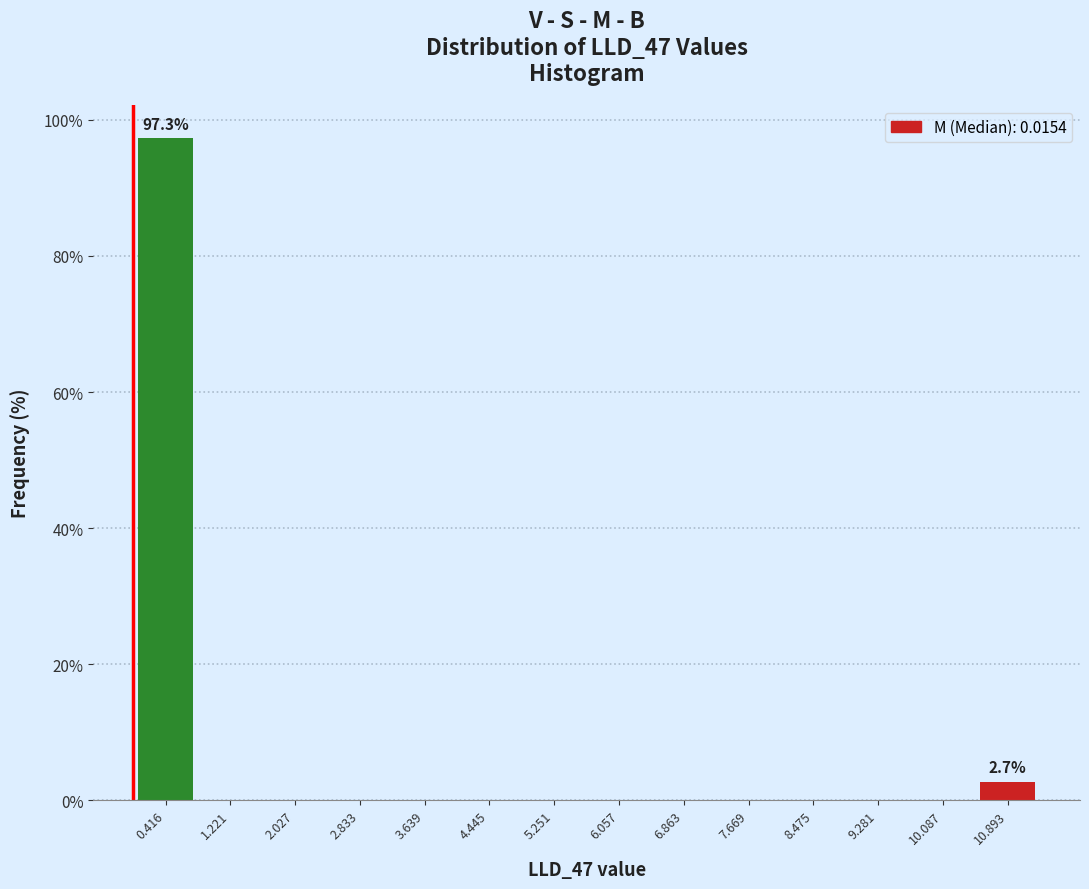

Which range on the x-axis has the tallest bar?

0.0 to 0.8